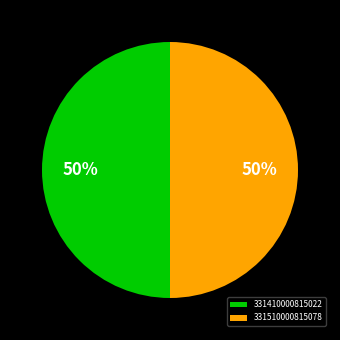

What percentage is the 331510000815078 slice, to the nearest percent?

50%